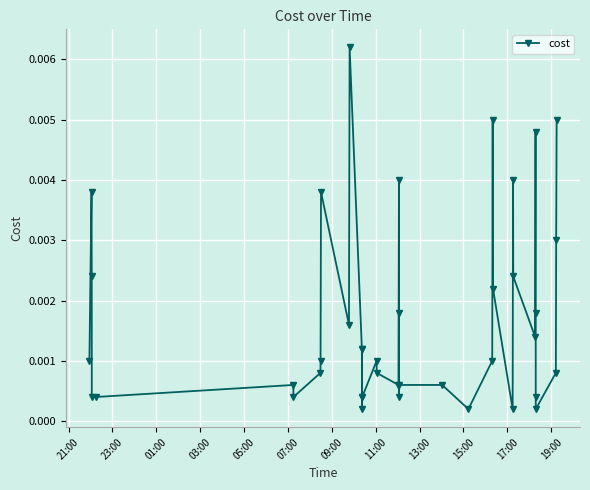

True or false: the data has more than 1 interior local peaks.

True